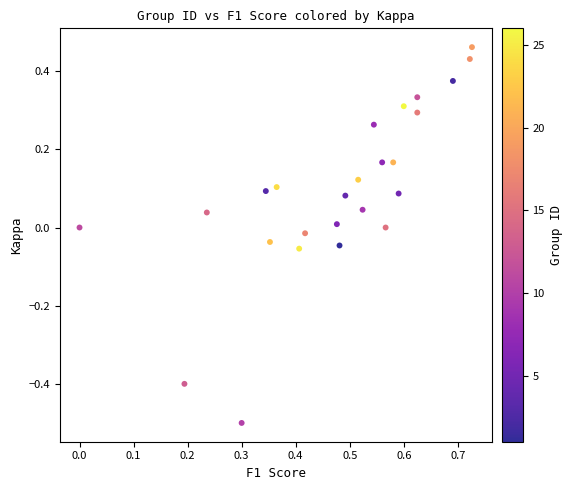

What is the range of X values (max minus min)?

0.7